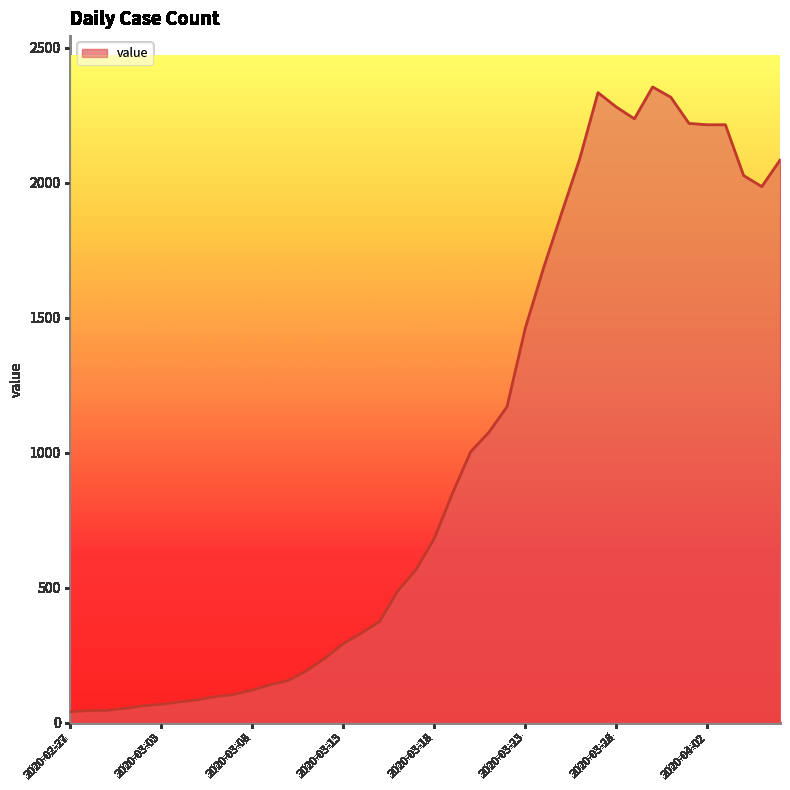

What is the difference between the maximum and minimum values?

2313